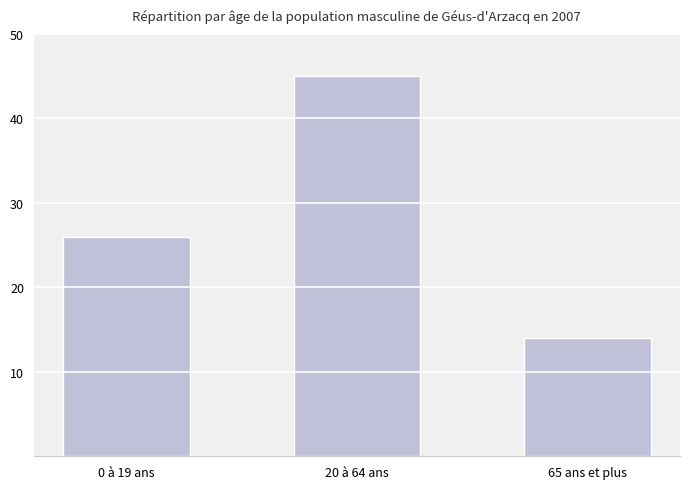

Where is the data nearest to the value 29?

0 à 19 ans